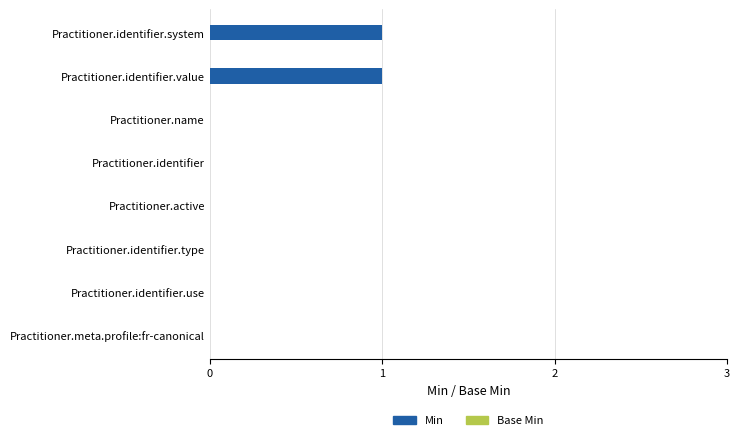

The value at Practitioner.identifier.value is 2. True or false?

False